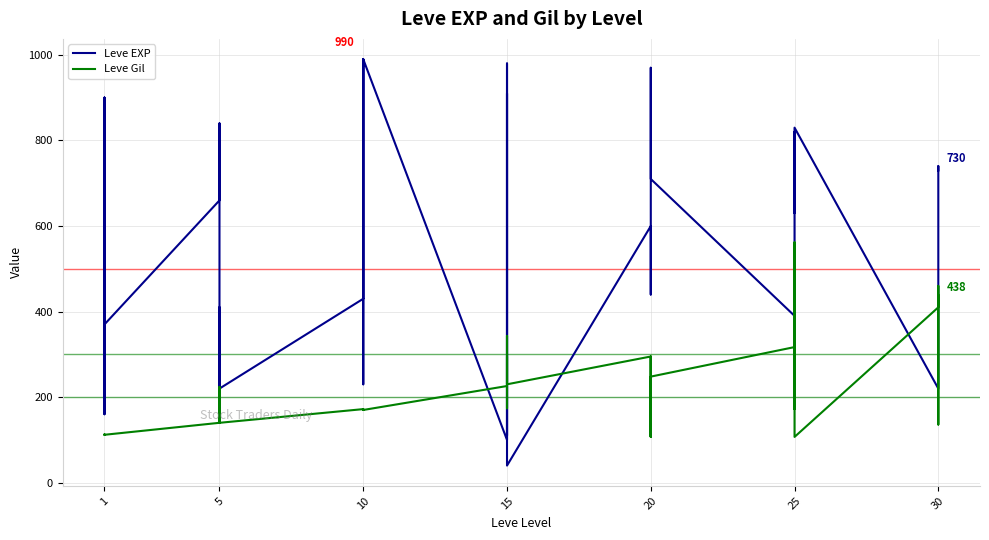

What are all the series names shown in the legend?

Leve EXP, Leve Gil